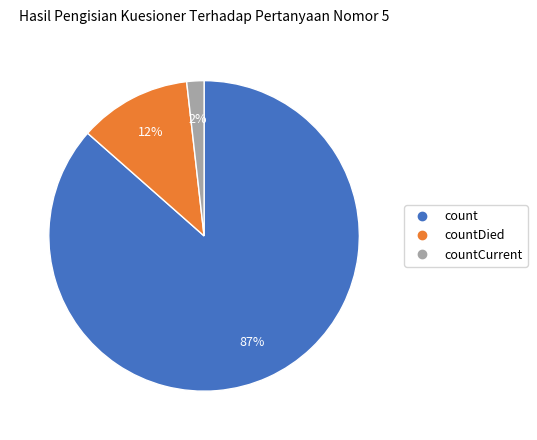

To the nearest percent, what is the average slice percentage?

33%